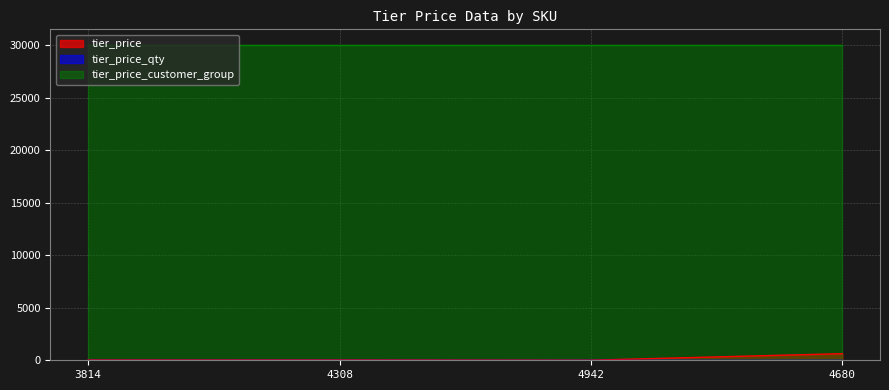

What is the value of the tier_price_customer_group point at the 2nd from the left?

29999.0